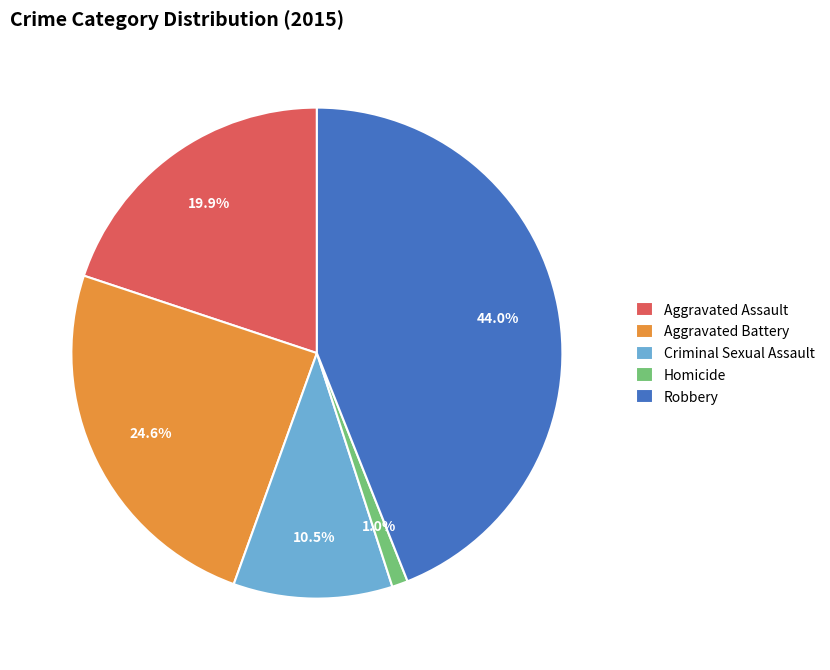

To the nearest percent, what portion does Aggravated Battery represent?

25%